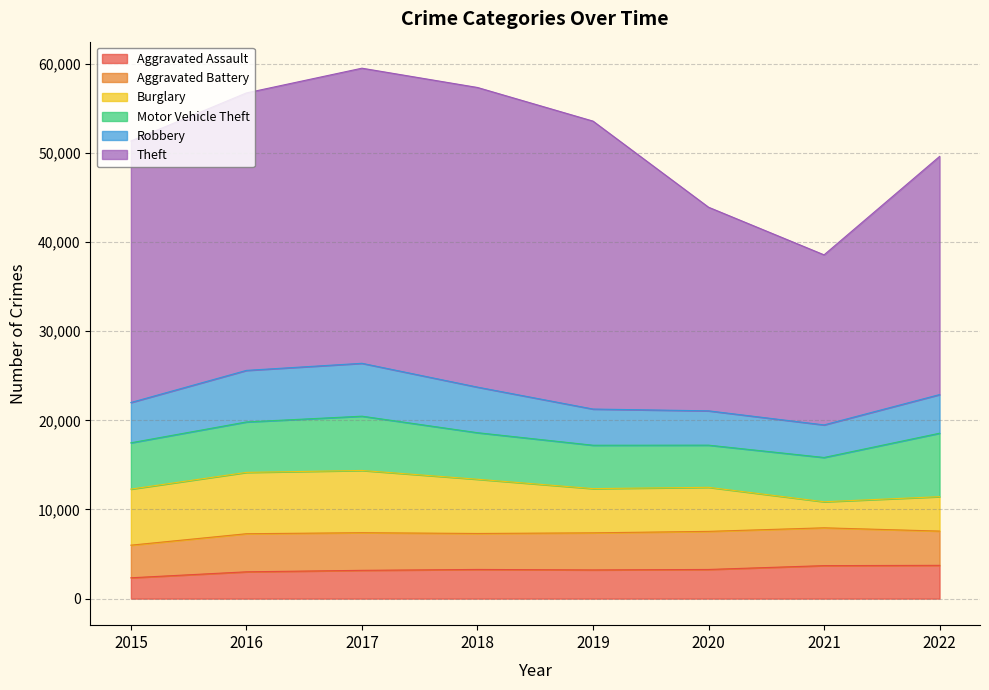

At how many categories does at least one series exceed 8600?

8